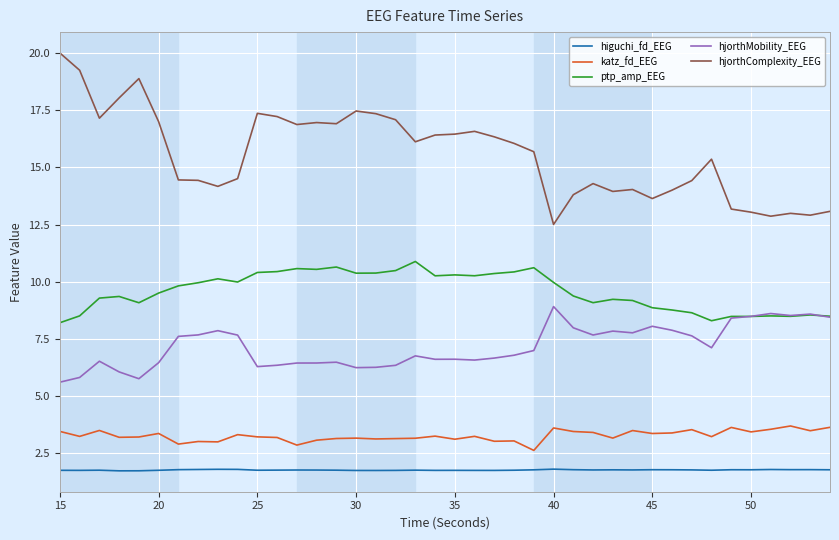

True or false: hjorthComplexity_EEG and higuchi_fd_EEG intersect in this chart.

False